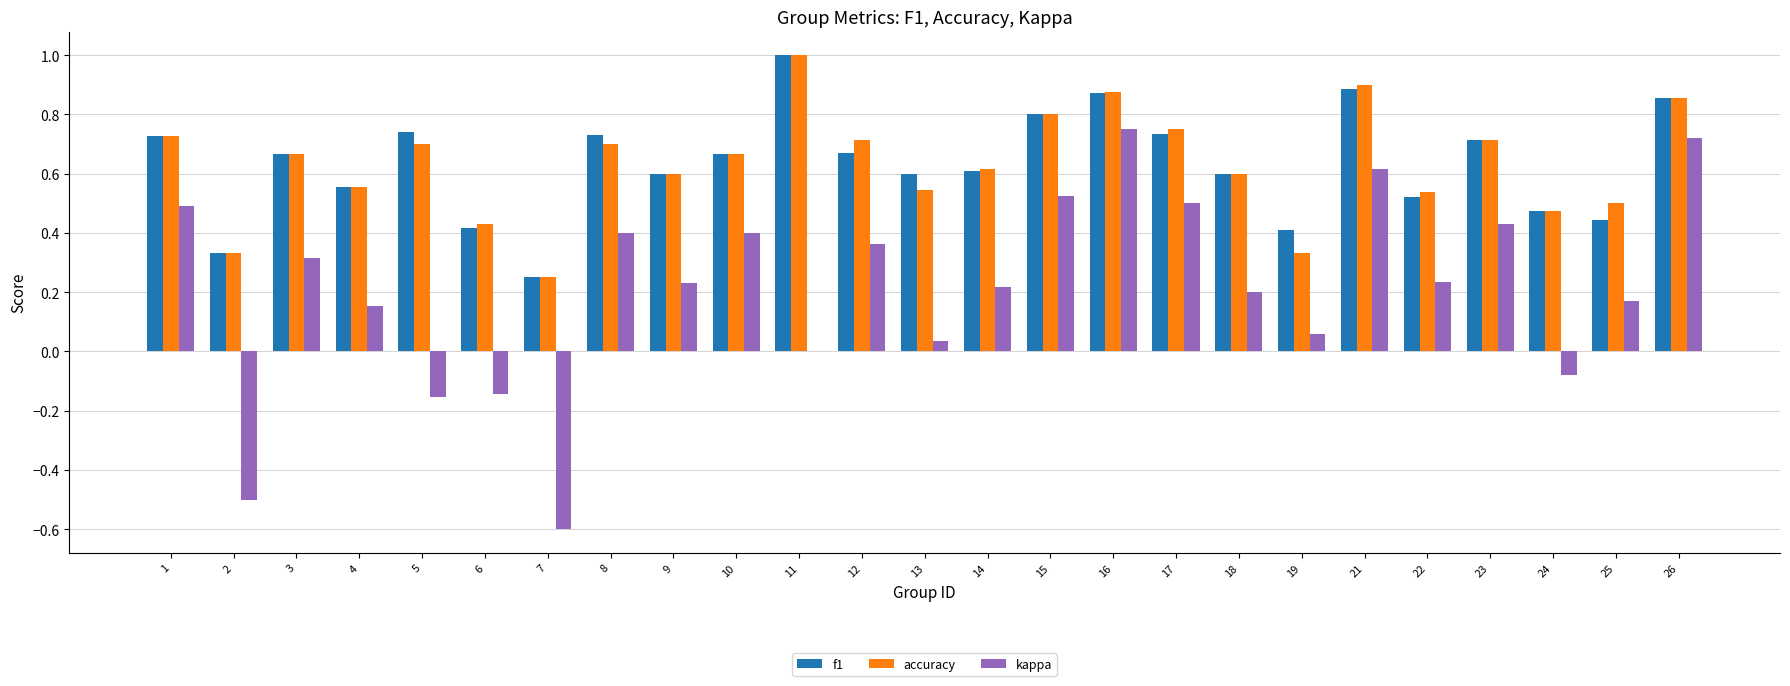

Which category has the highest value across all series?

11